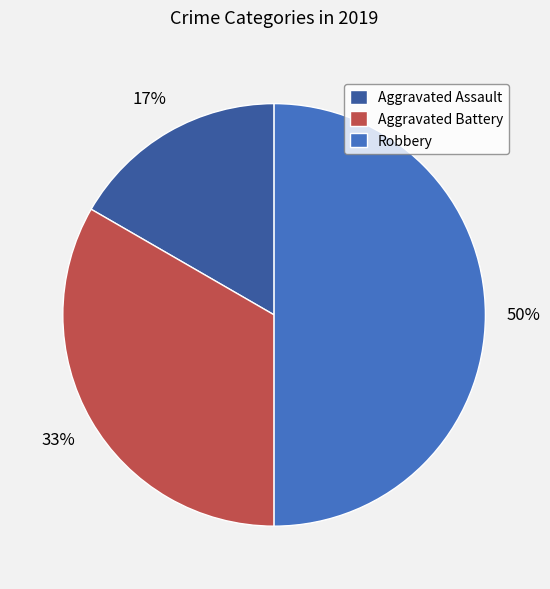

How many segments does this pie chart have?

3